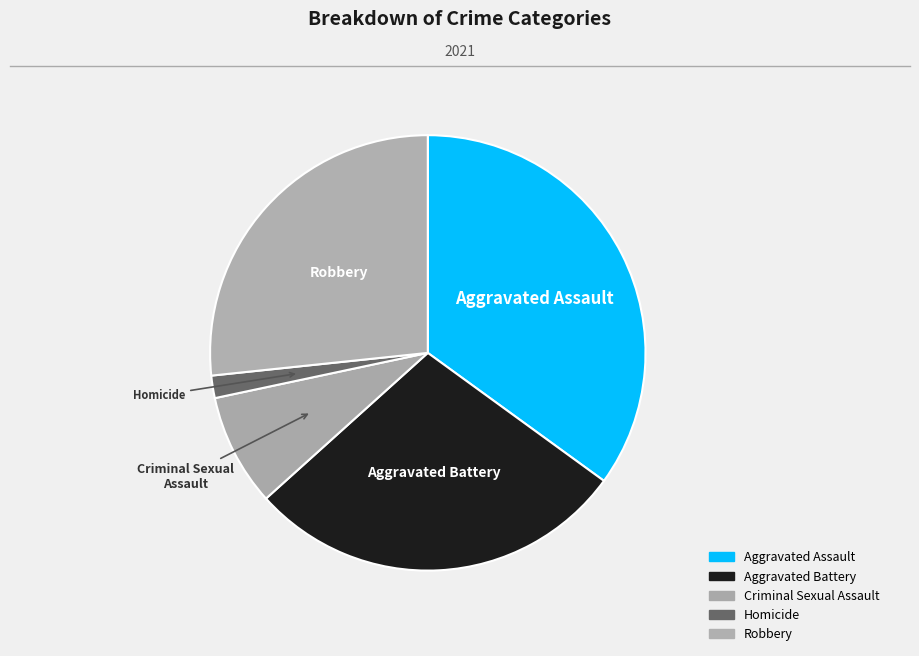

How many segments does this pie chart have?

5